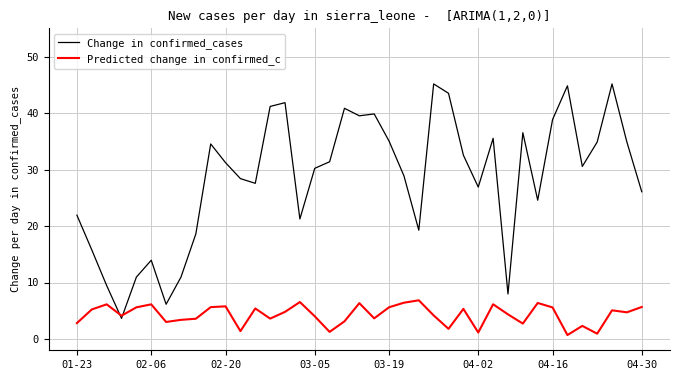

Does the chart display data point markers on the line(s)?

No